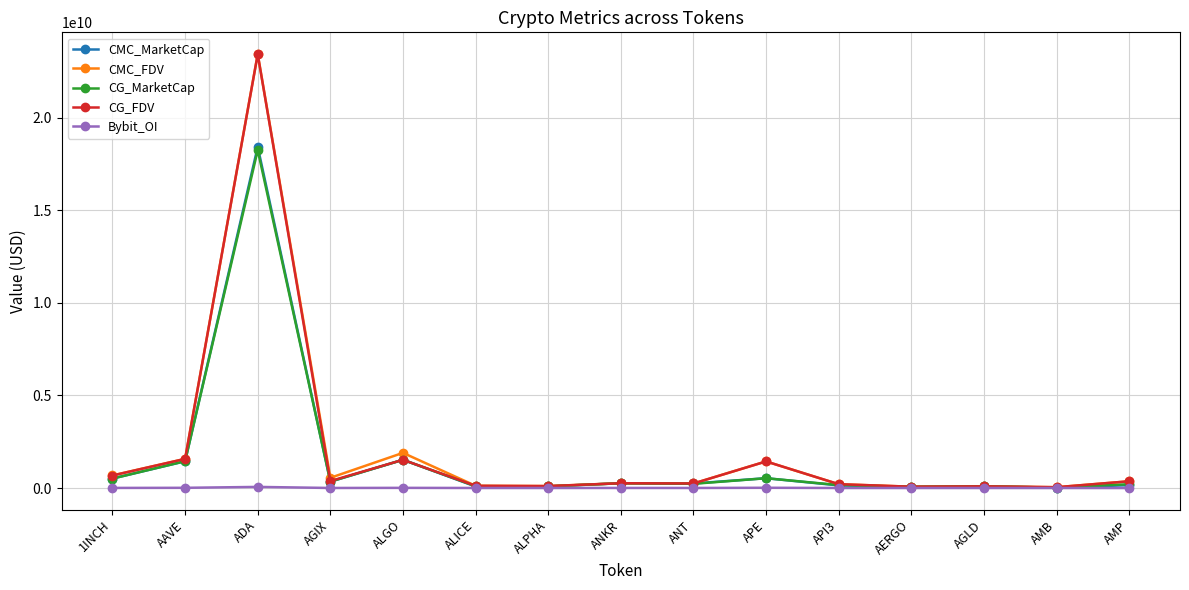

True or false: CMC_FDV has more than 2 interior local peaks.

True